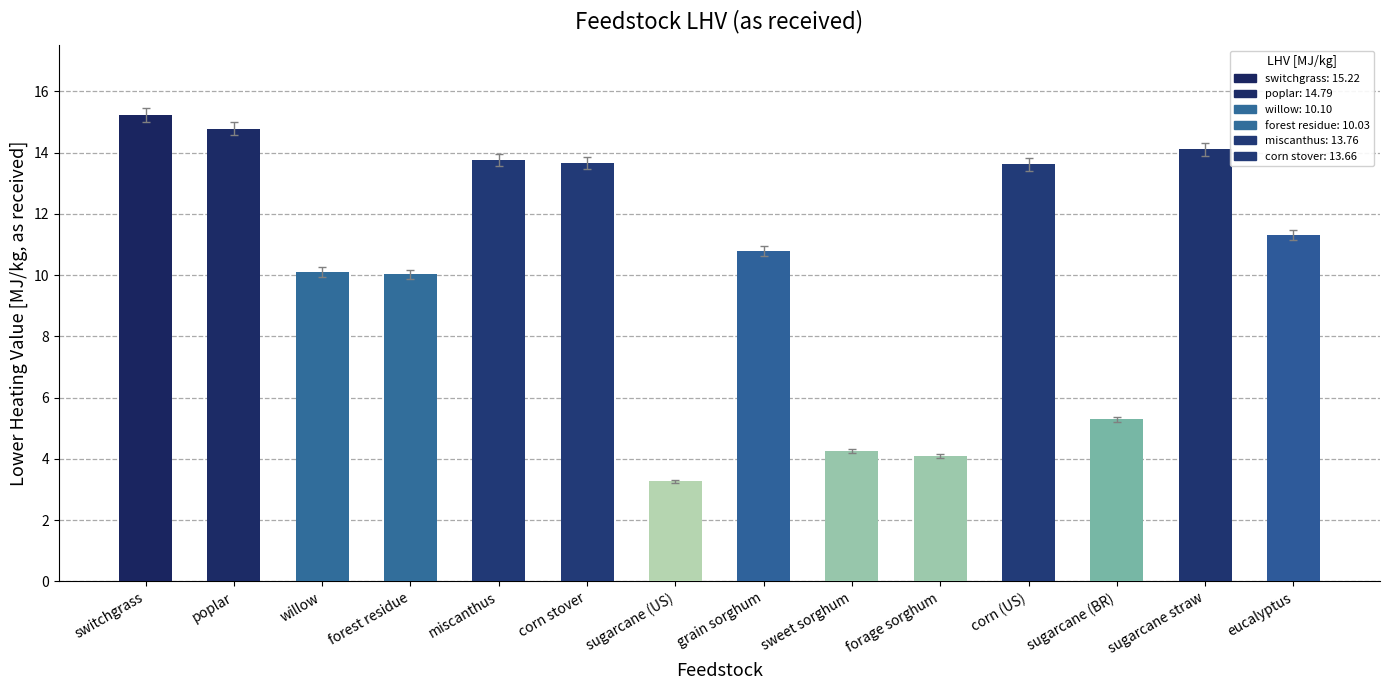

What is the change in value from poplar to forage sorghum?

-10.7